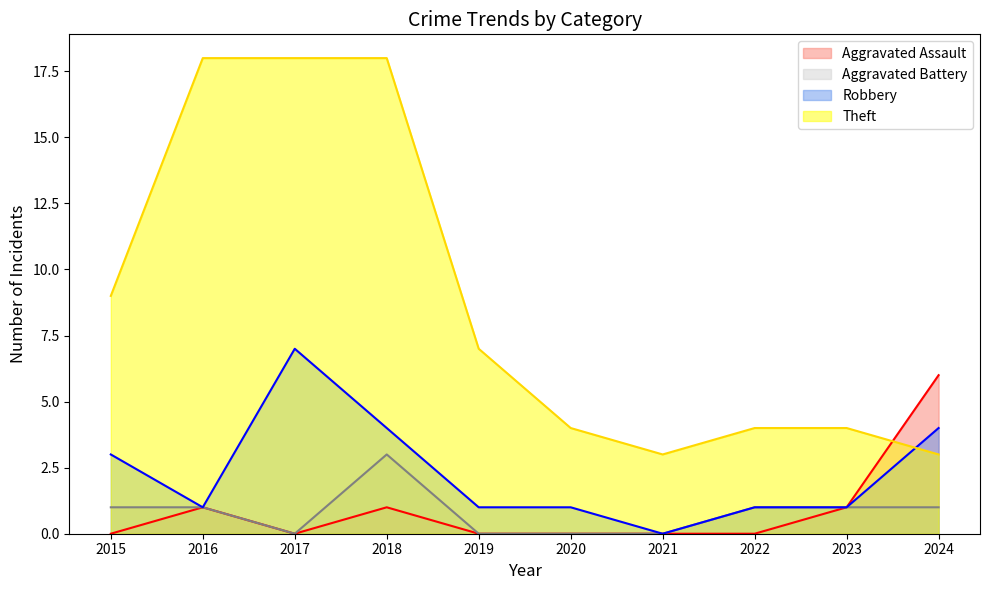

Between 2020 and 2016, which is larger?

2016